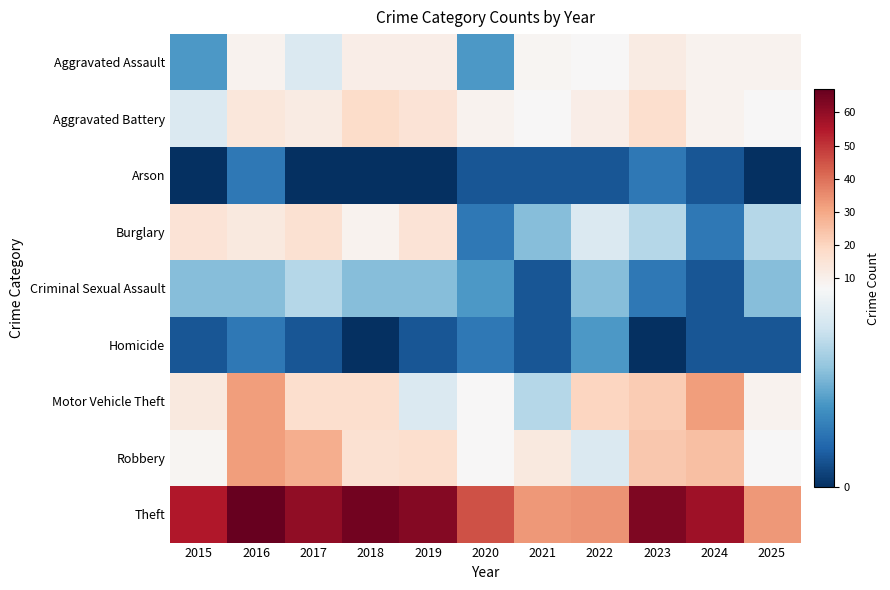

List the series in order of their peak value, lowest first.

Arson, Homicide, Criminal Sexual Assault, Aggravated Assault, Burglary, Aggravated Battery, Motor Vehicle Theft, Robbery, Theft